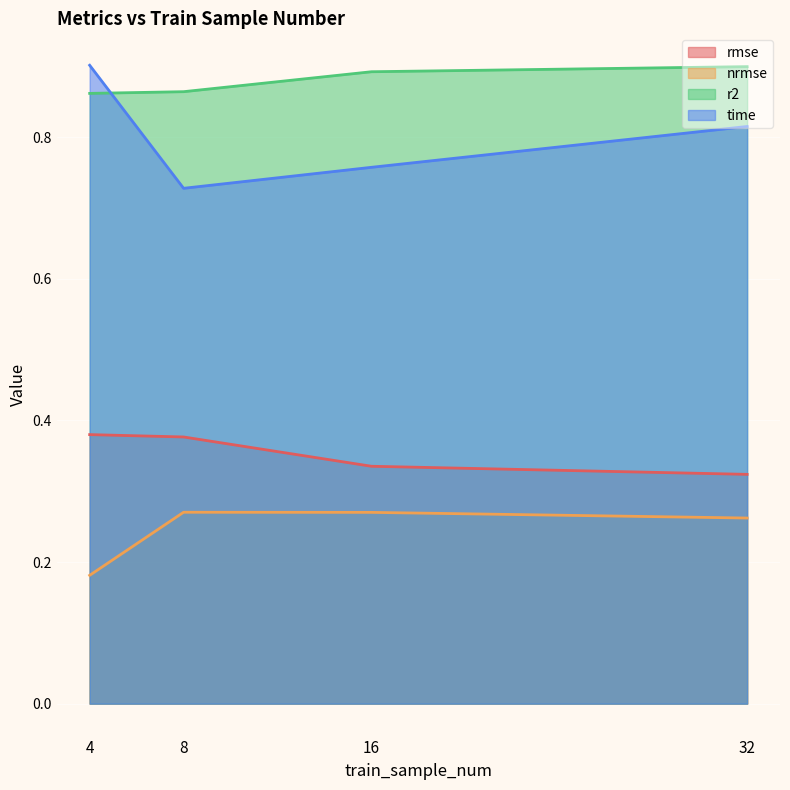

Is it true that nrmse equals 0.2 at 4?

True